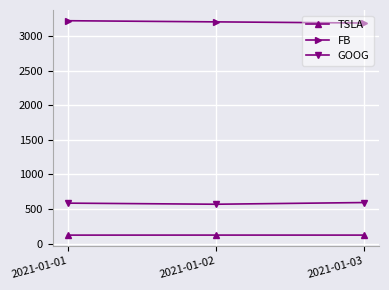

What is the highest value of the FB series?

3220.1